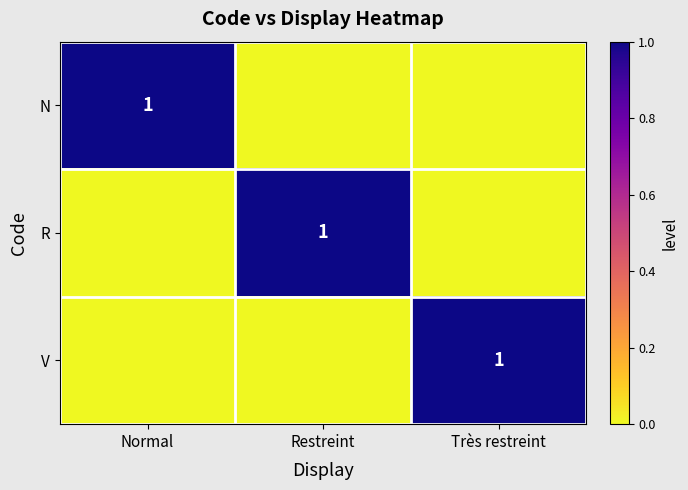

True or false: N has a value of 1 at Normal.

True